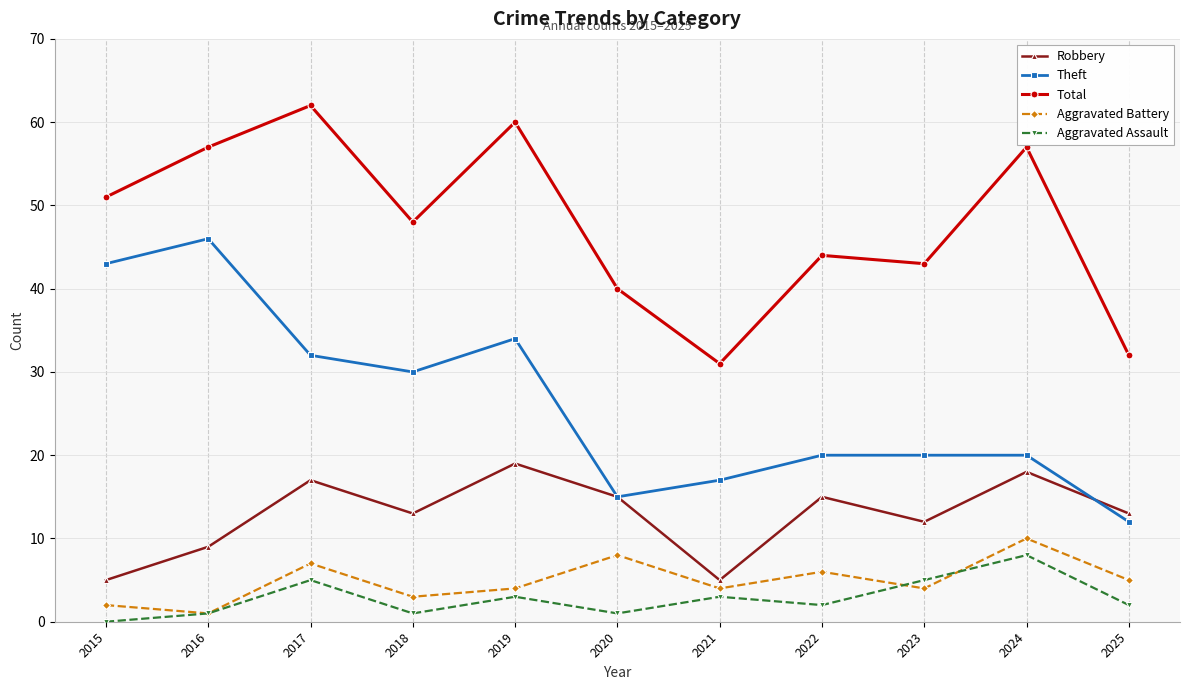

Reading right to left, what are all the values shown in this chart?

Robbery: 2025=13	2024=18	2023=12	2022=15	2021=5	2020=15	2019=19	2018=13	2017=17	2016=9	2015=5
Theft: 2025=12	2024=20	2023=20	2022=20	2021=17	2020=15	2019=34	2018=30	2017=32	2016=46	2015=43
Total: 2025=32	2024=57	2023=43	2022=44	2021=31	2020=40	2019=60	2018=48	2017=62	2016=57	2015=51
Aggravated Battery: 2025=5	2024=10	2023=4	2022=6	2021=4	2020=8	2019=4	2018=3	2017=7	2016=1	2015=2
Aggravated Assault: 2025=2	2024=8	2023=5	2022=2	2021=3	2020=1	2019=3	2018=1	2017=5	2016=1	2015=0